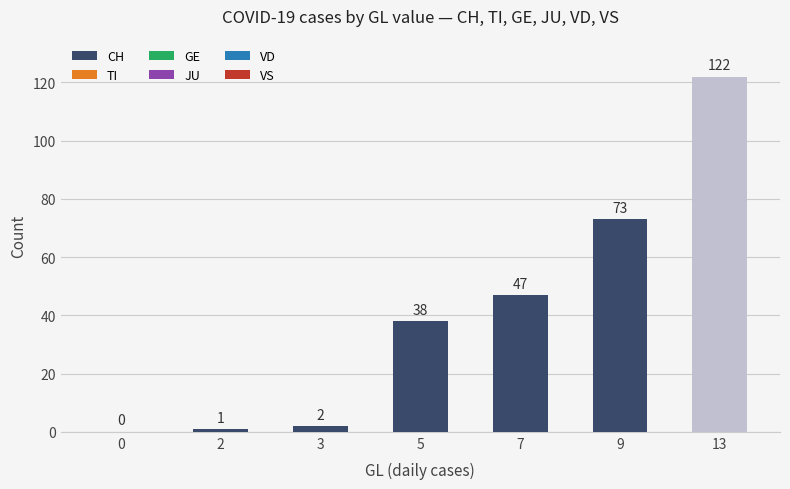

Are the bars horizontal?

No